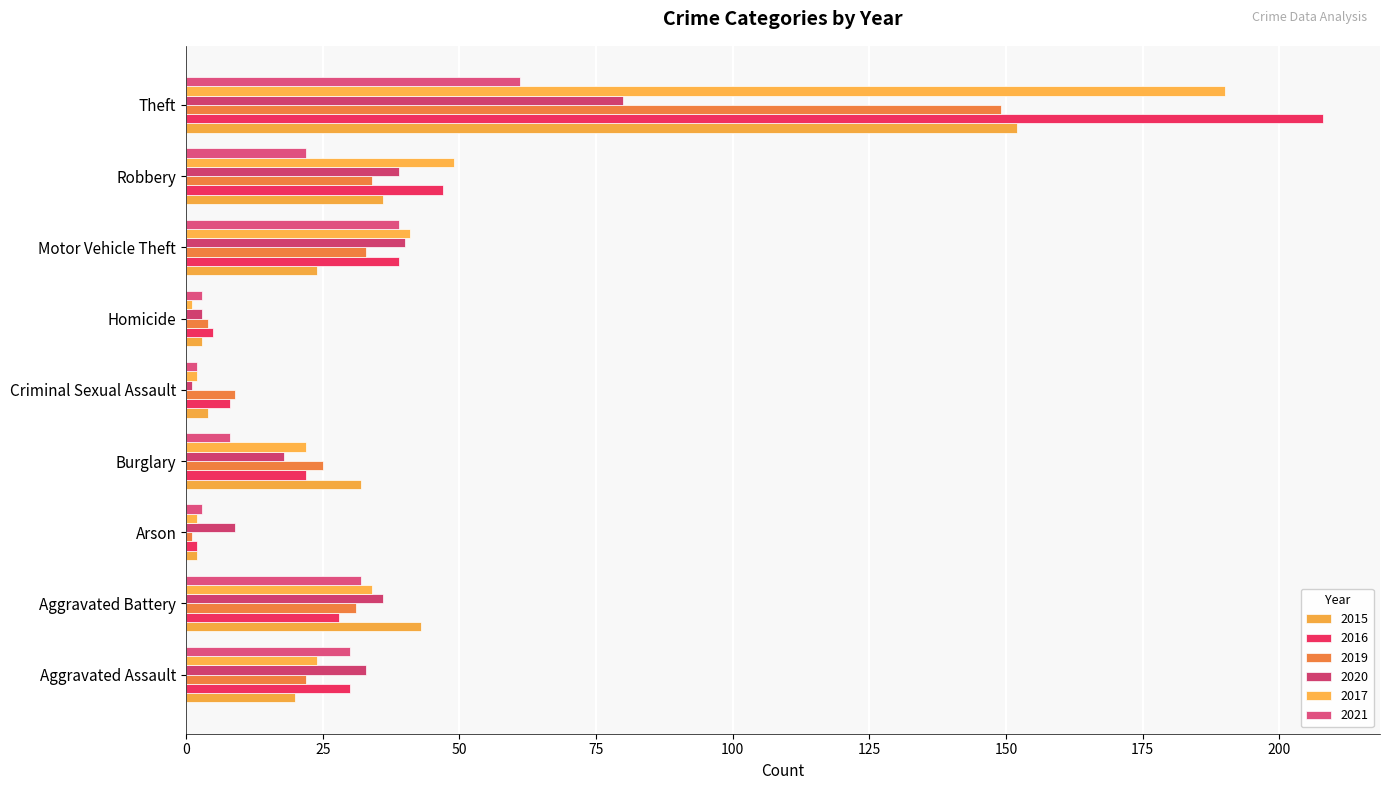

How many values in the 2016 series are below 28?

4